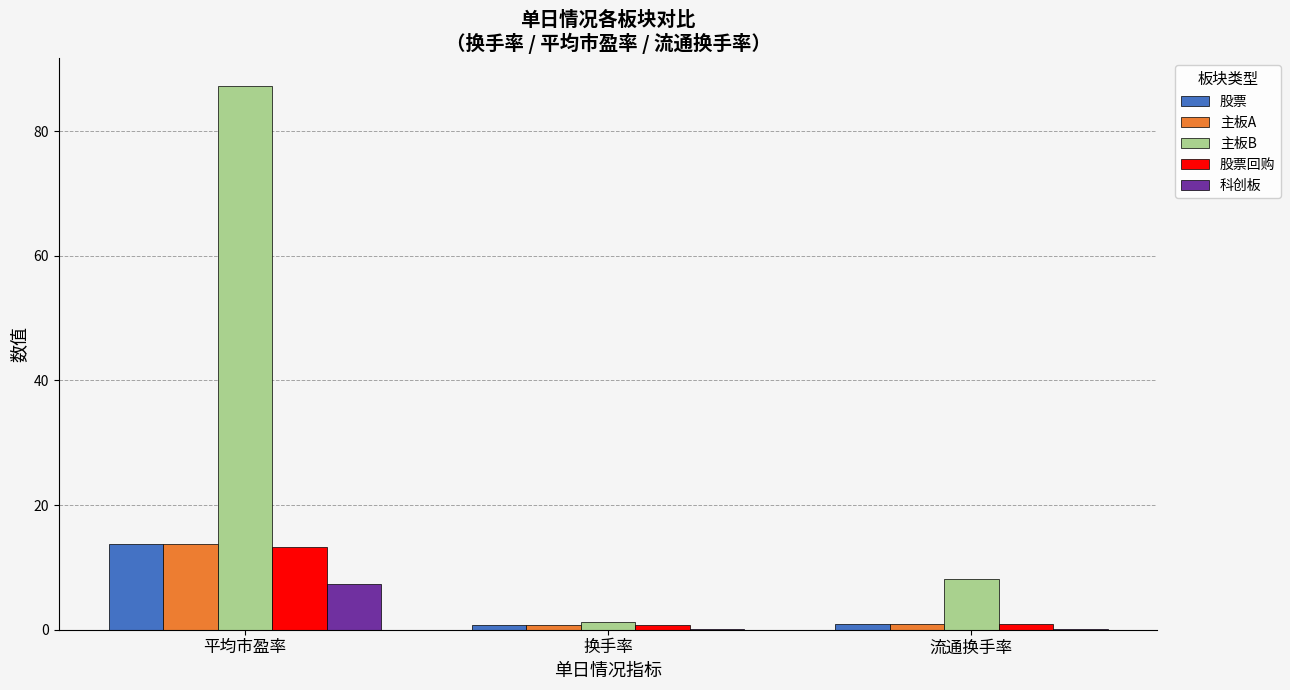

At which category is the sum across all series the highest?

平均市盈率